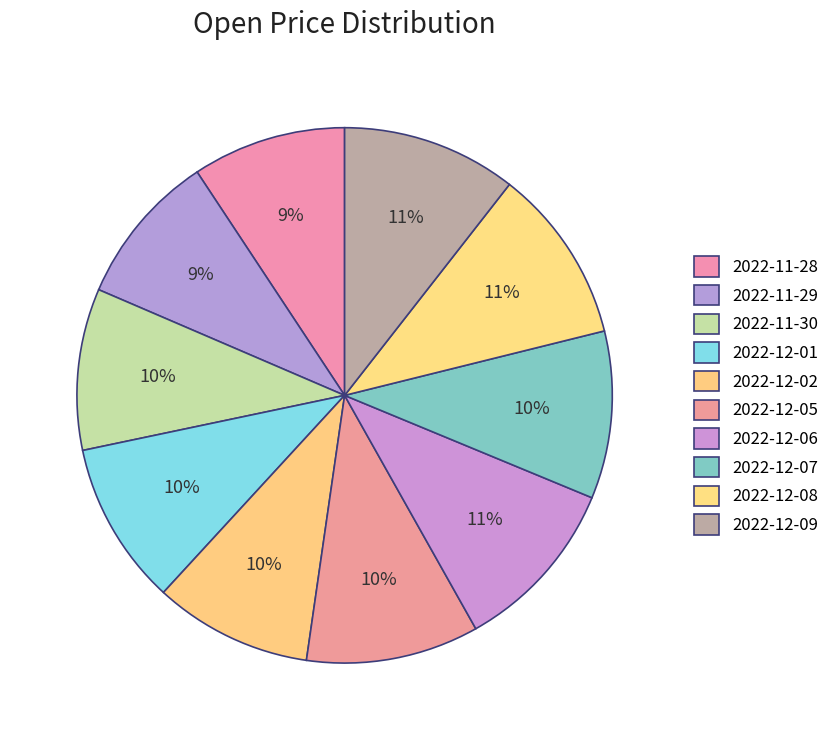

Which slice is the smallest?

2022-11-29